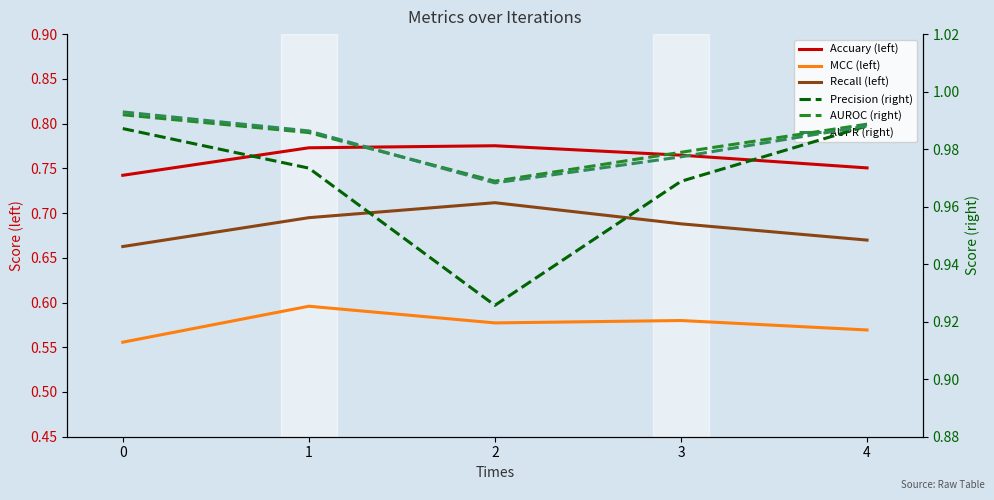

Which has a higher value, 2 or 3?

2